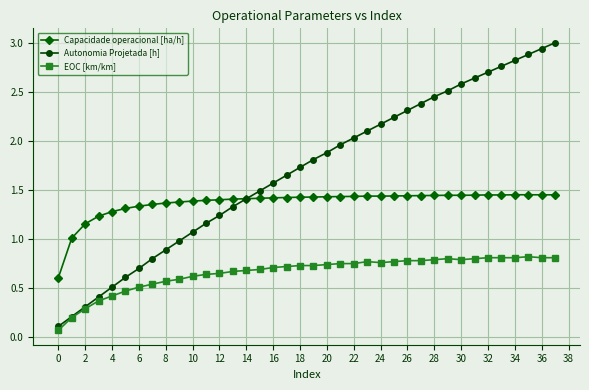

What is the difference between the maximum and second lowest values in the Capacidade operacional [ha/h] series?

0.4